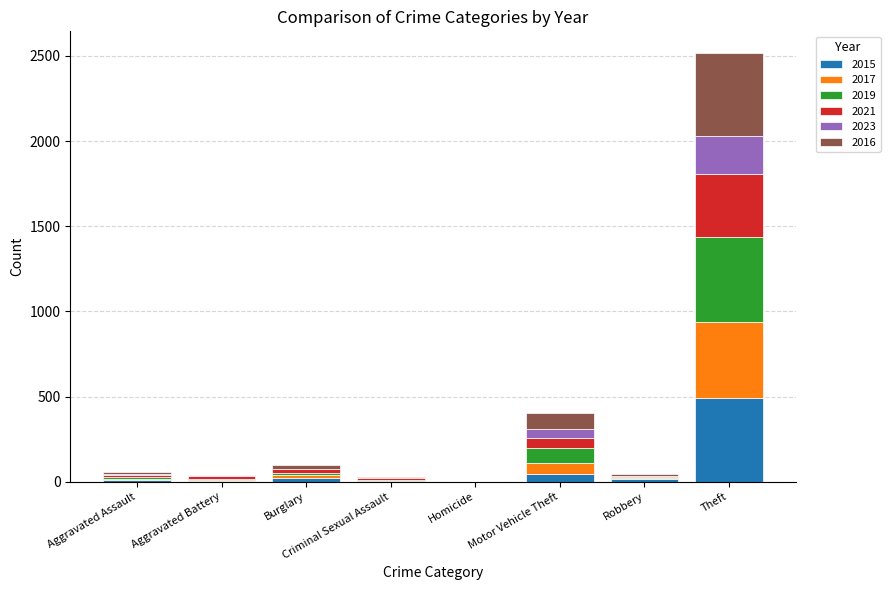

Count the number of data series in this chart.

6